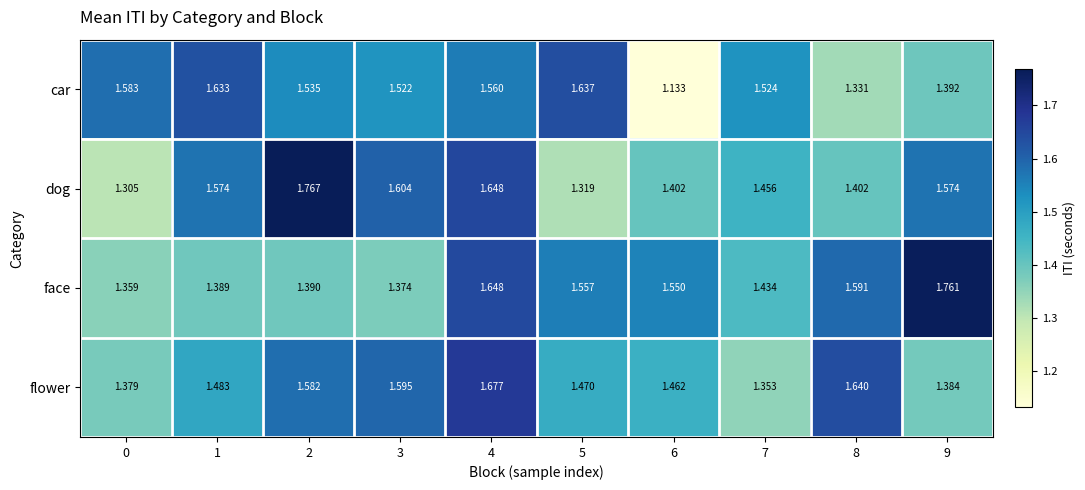

Between 3 and 9, which series saw the biggest shift?

face